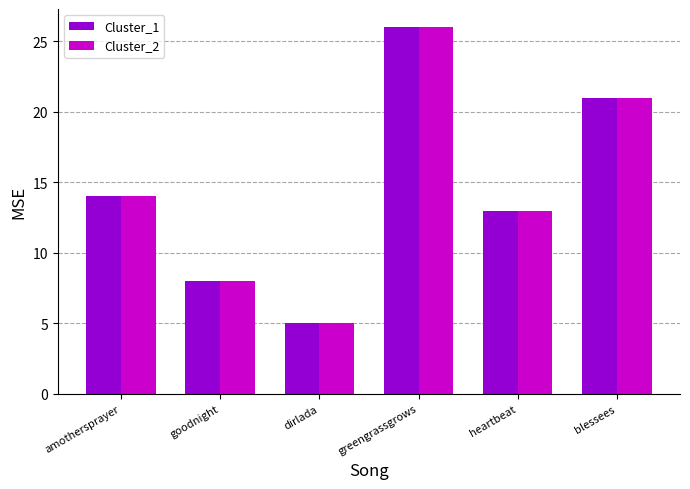

Does the chart contain any negative values?

No